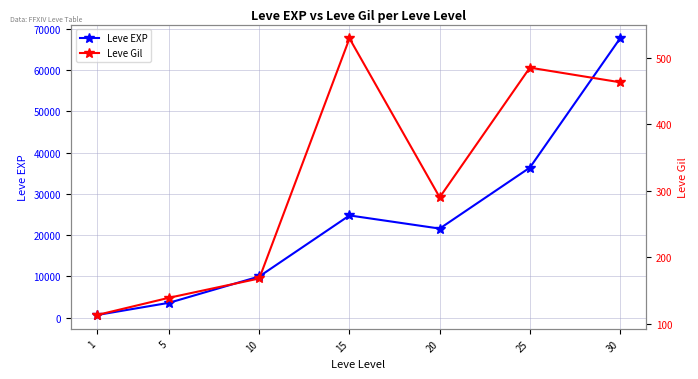

Which series has the widest spread of values?

Leve EXP